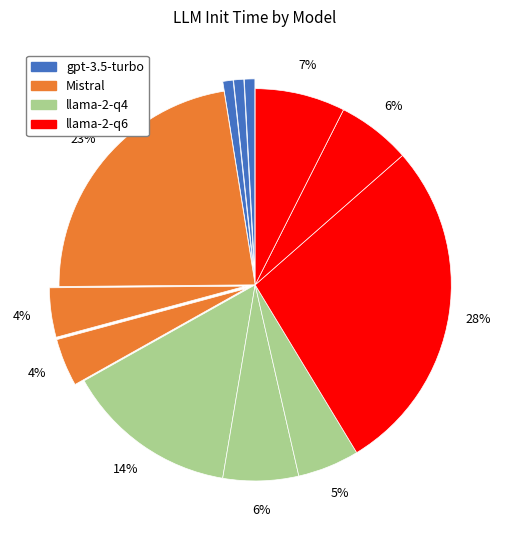

How many segments does this pie chart have?

12